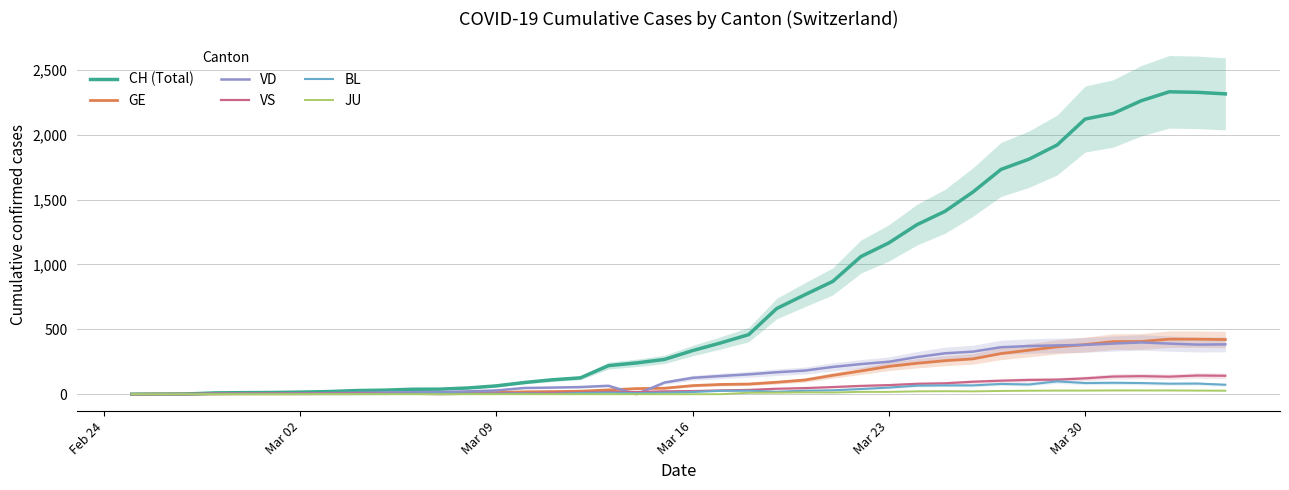

How many values in VS are above zero?

36